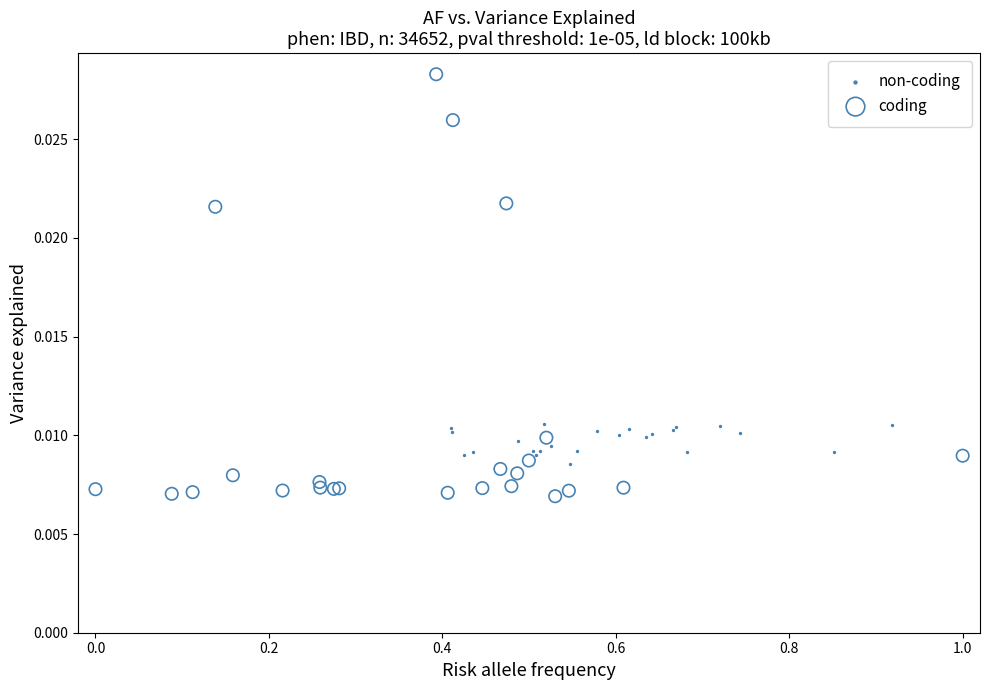

Which series contains the lowest Y value?

coding